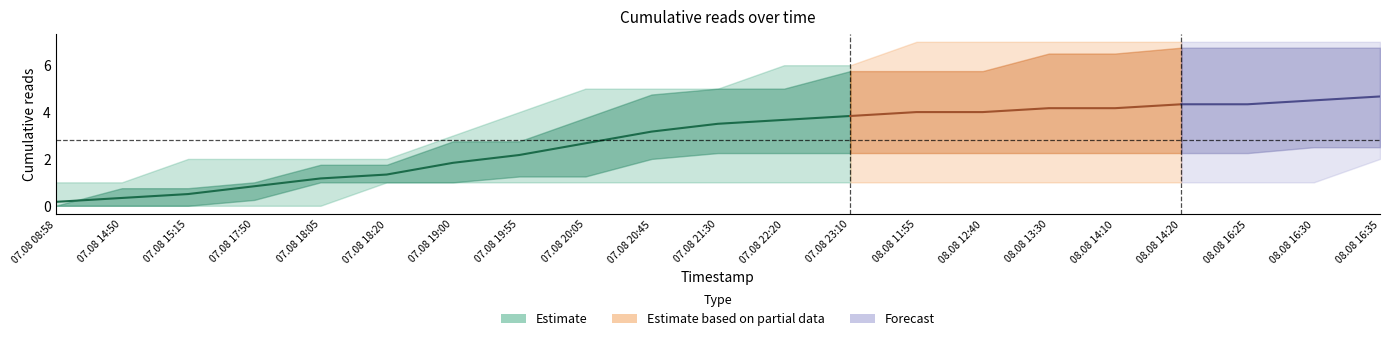

Is this an area chart (filled region under the line)?

No